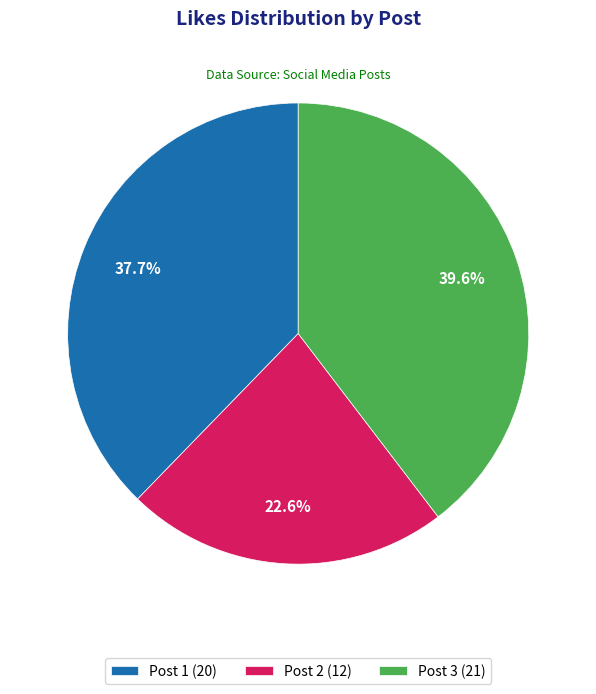

Which slice is the smallest?

Post 2